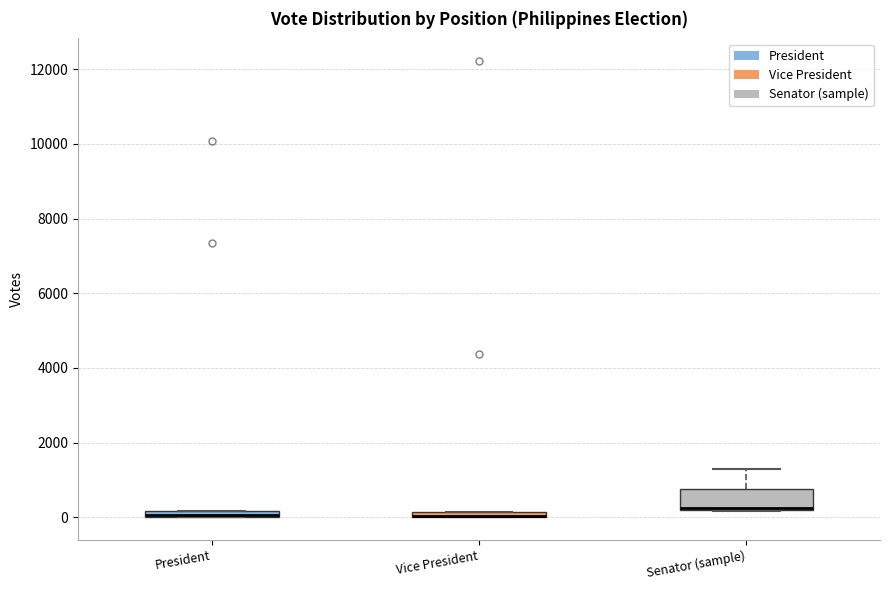

Where is the upper edge of the box for President on the y-axis? The values are not printed on the chart, so give them approximately, as read against the axis.

200